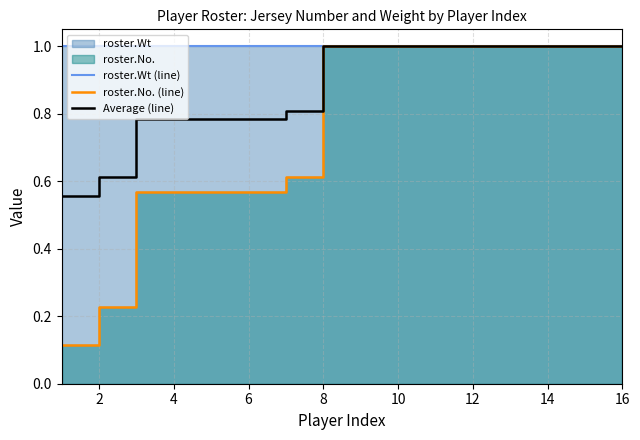

Which series has the largest total across all categories?

roster.Wt (line)